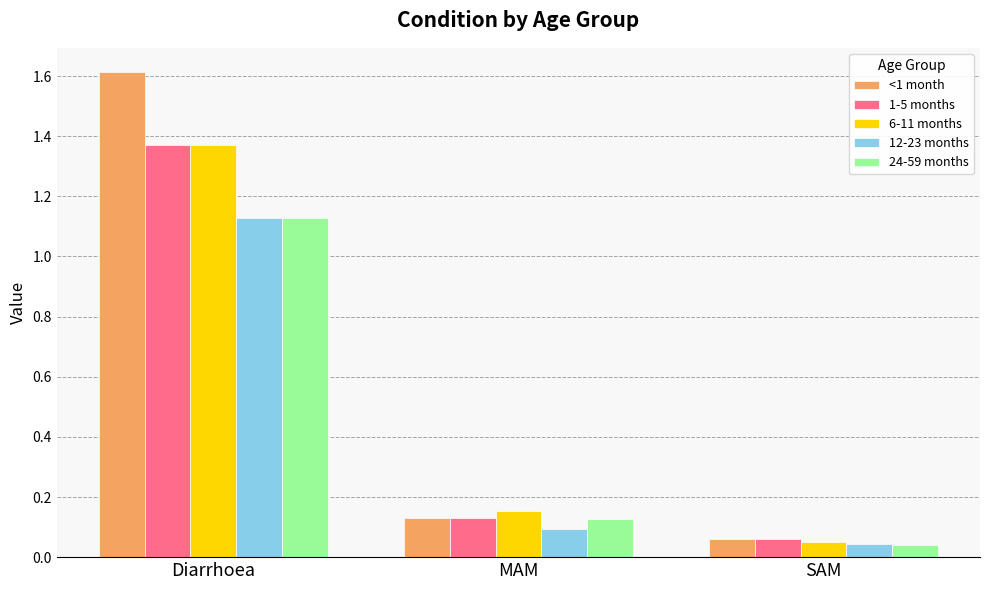

Where is <1 month nearest to the value 0?

SAM